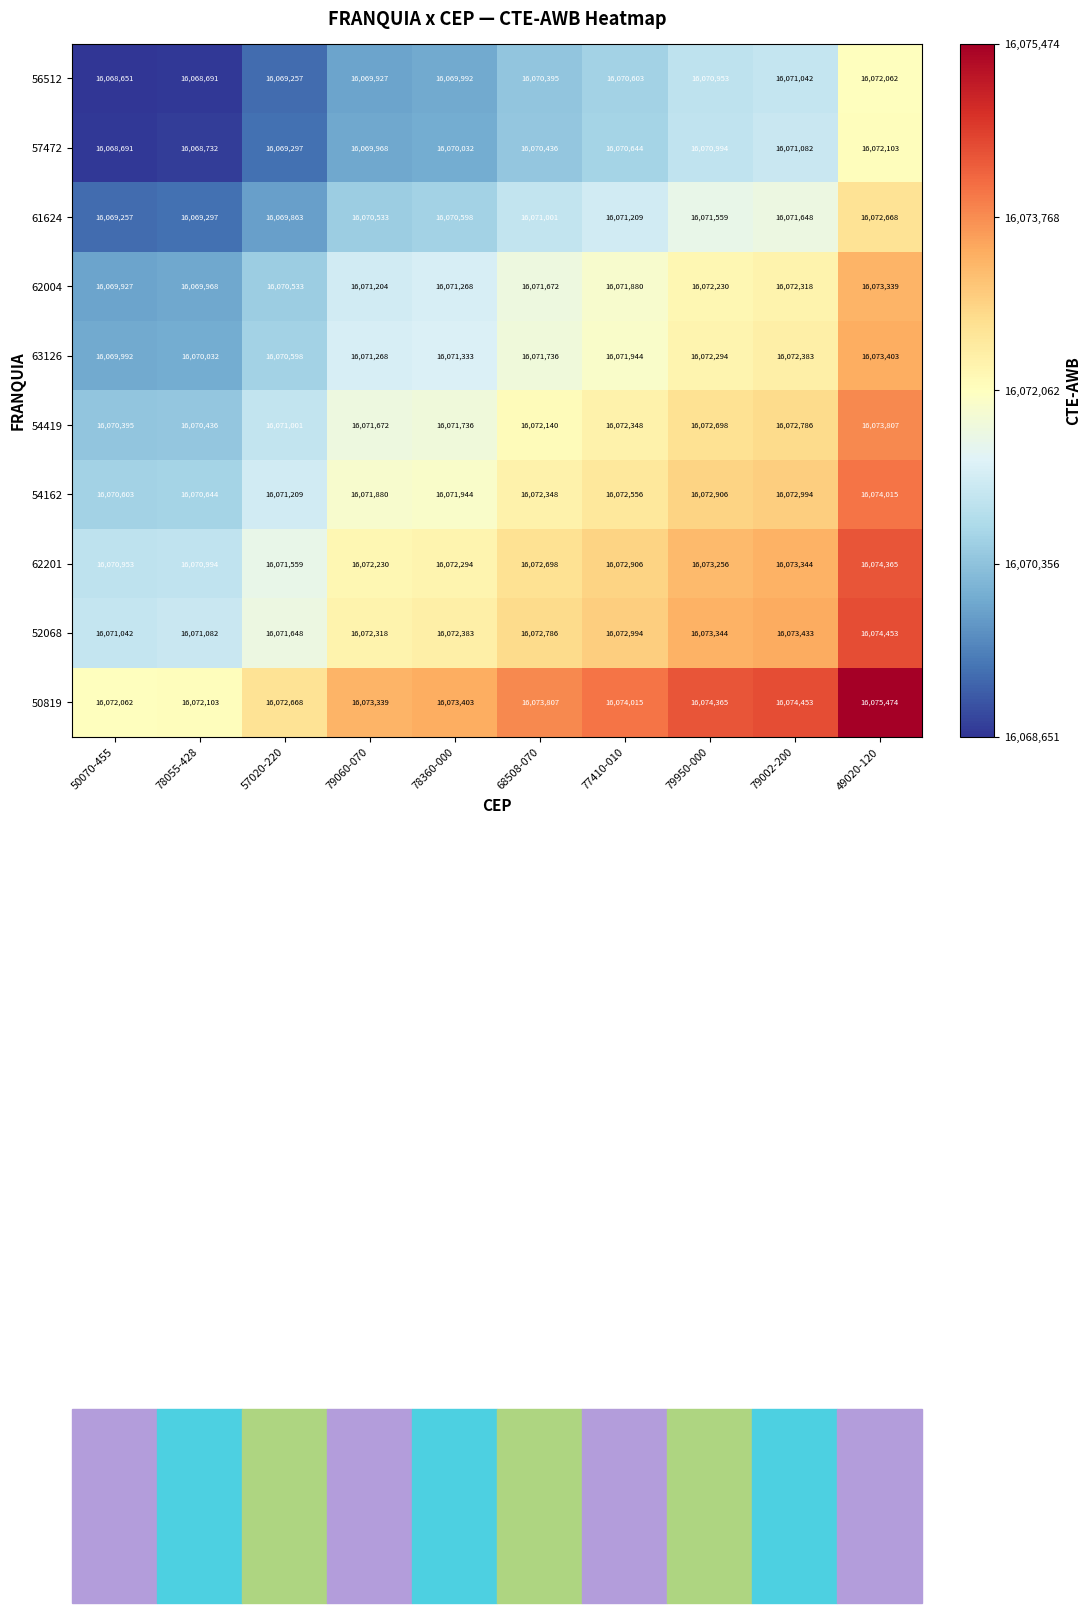

The 61624 series shows 7448148 at 49020-120. True or false?

False